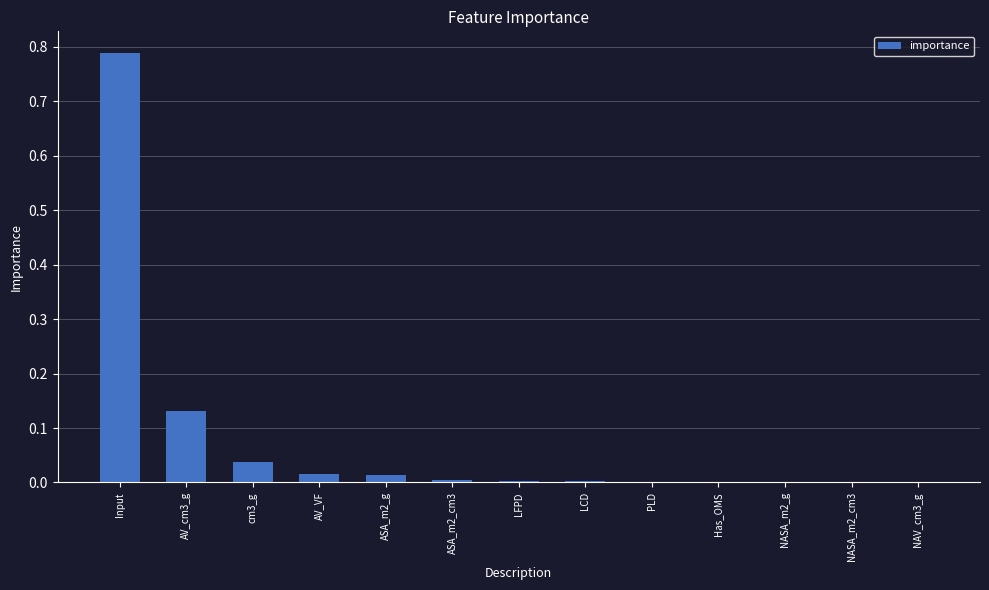

The value at ASA_m2_cm3 is 0.0. True or false?

True